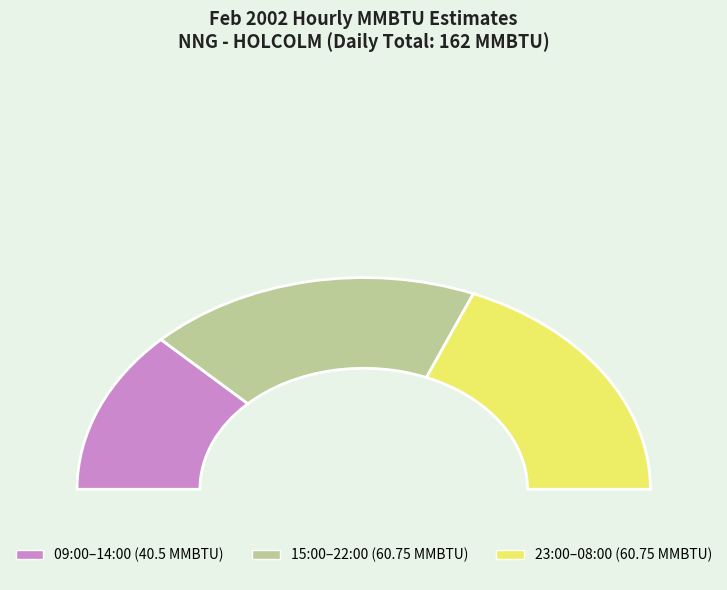

Count the number of slices in the pie.

5